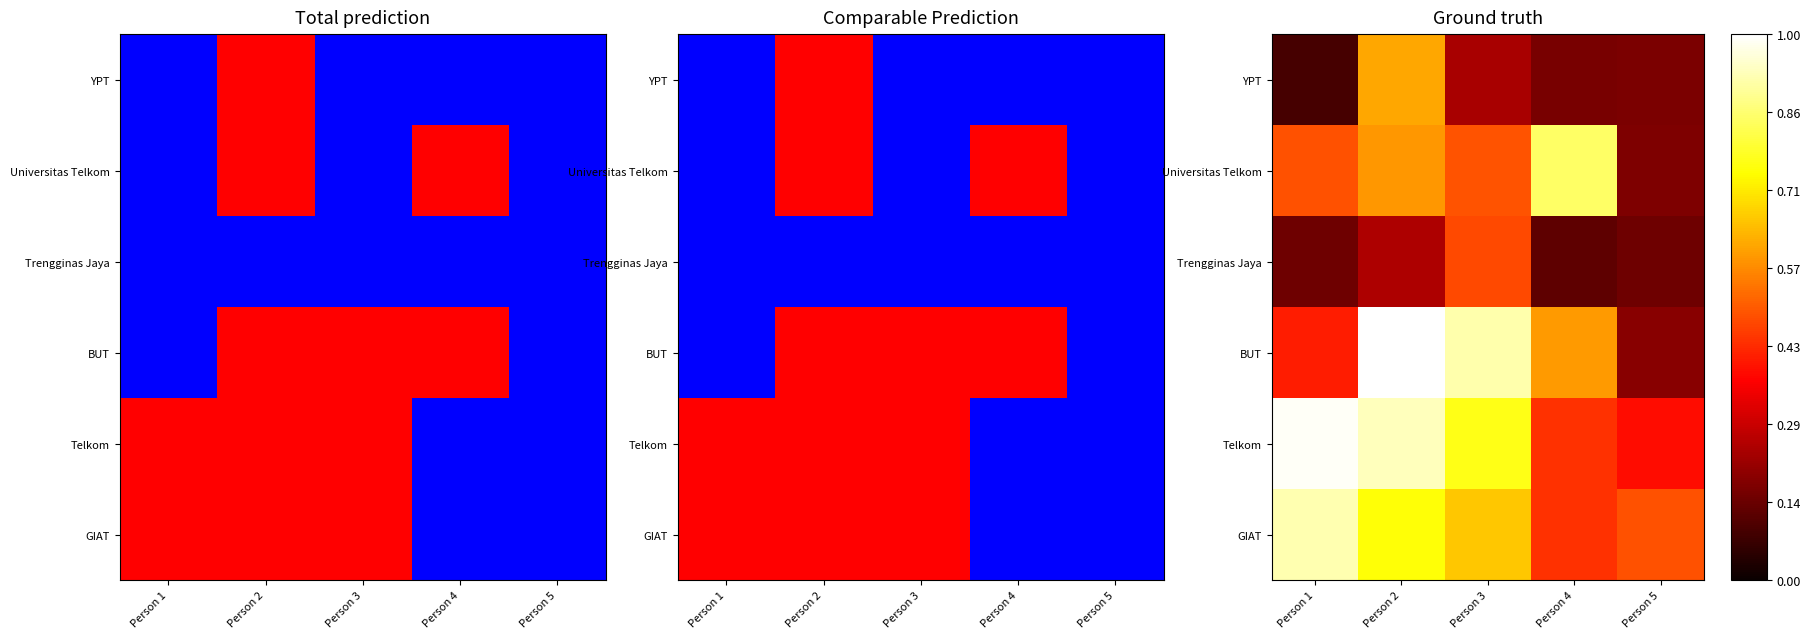

What is the lowest value of the Telkom series?

0.4